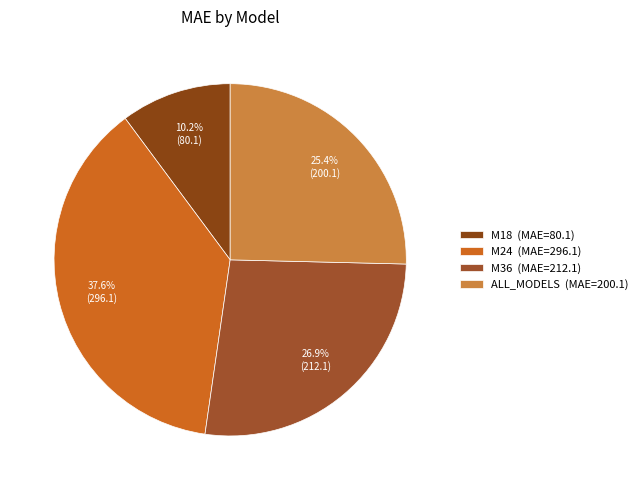

Rank the categories by value from lowest to highest.

M18, ALL_MODELS, M36, M24